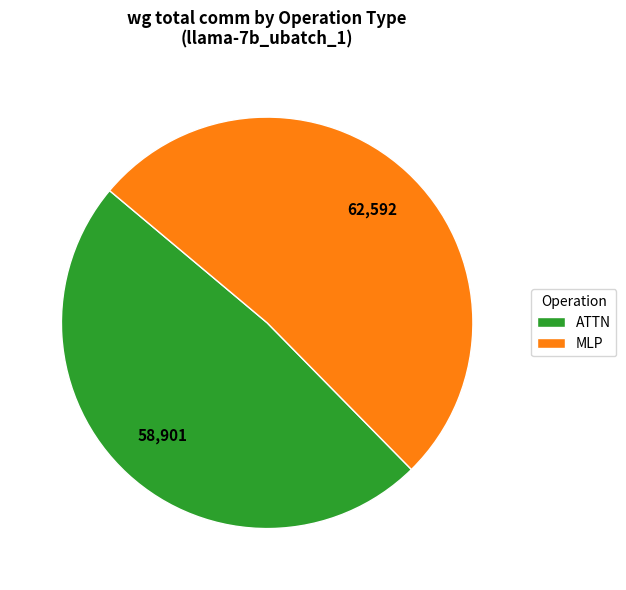

Rank the categories by value from lowest to highest.

ATTN, MLP